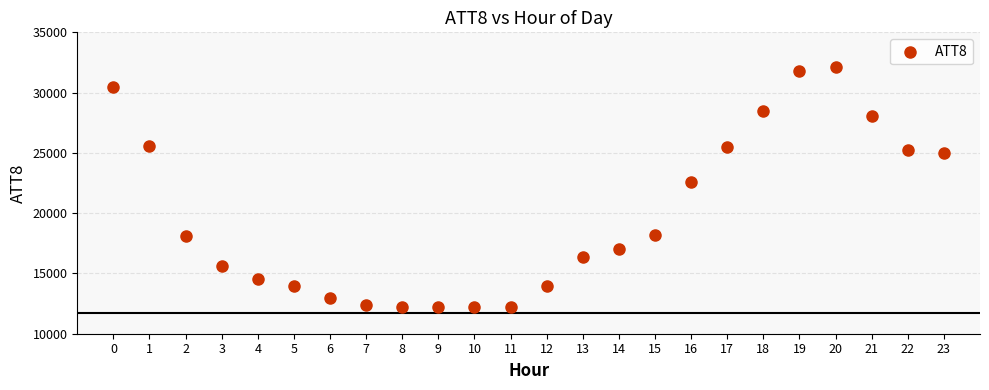

What is the range of Y values (max minus min)?

19900